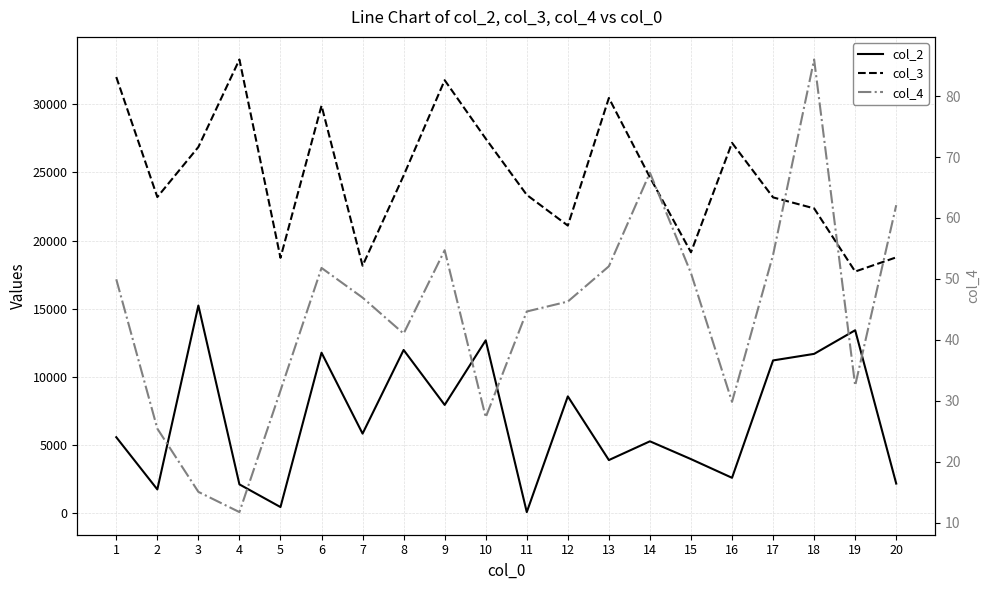

What is the sum of all col_3 values?

494128.5